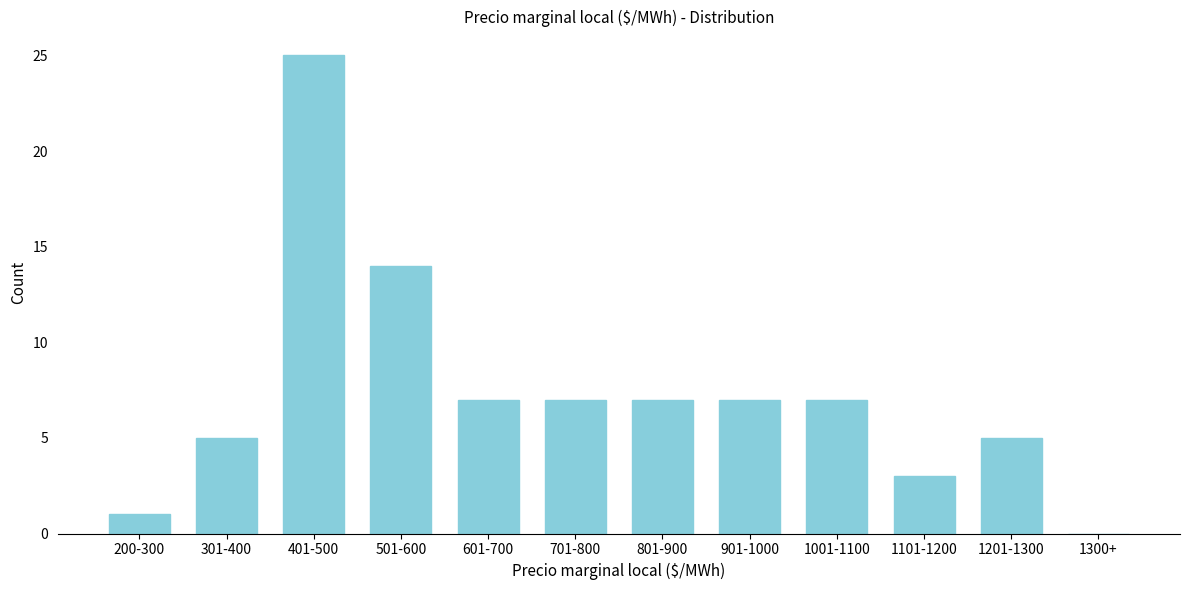

Reading right to left, what are all the values shown in this chart?

1300+=0	1201-1300=5	1101-1200=3	1001-1100=7	901-1000=7	801-900=7	701-800=7	601-700=7	501-600=14	401-500=25	301-400=5	200-300=1